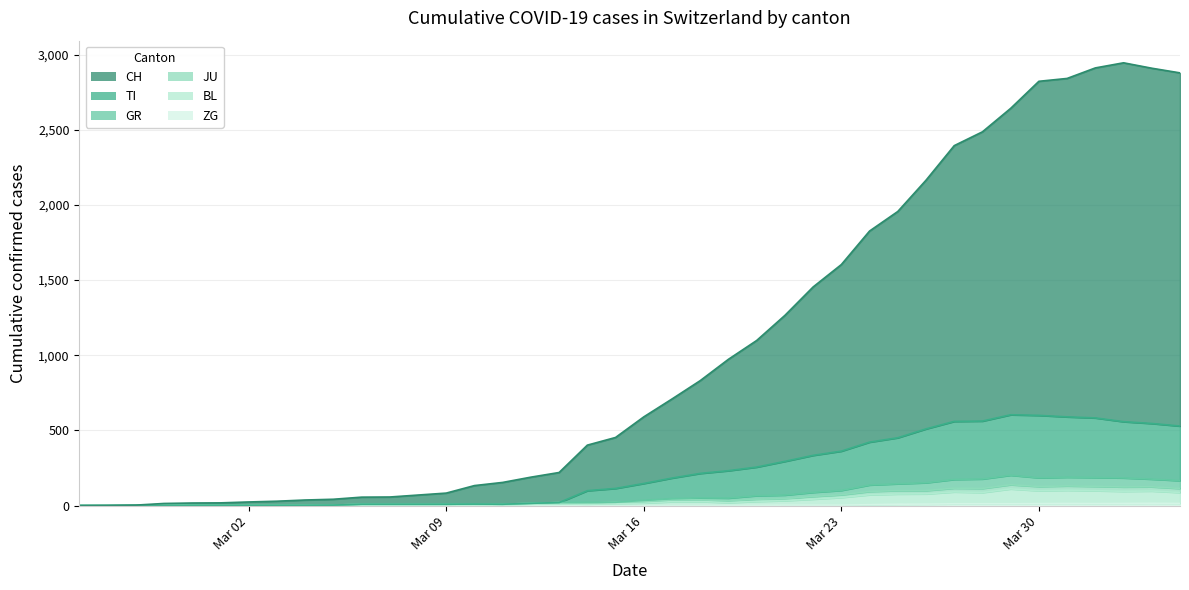

True or false: ZG and CH intersect in this chart.

False